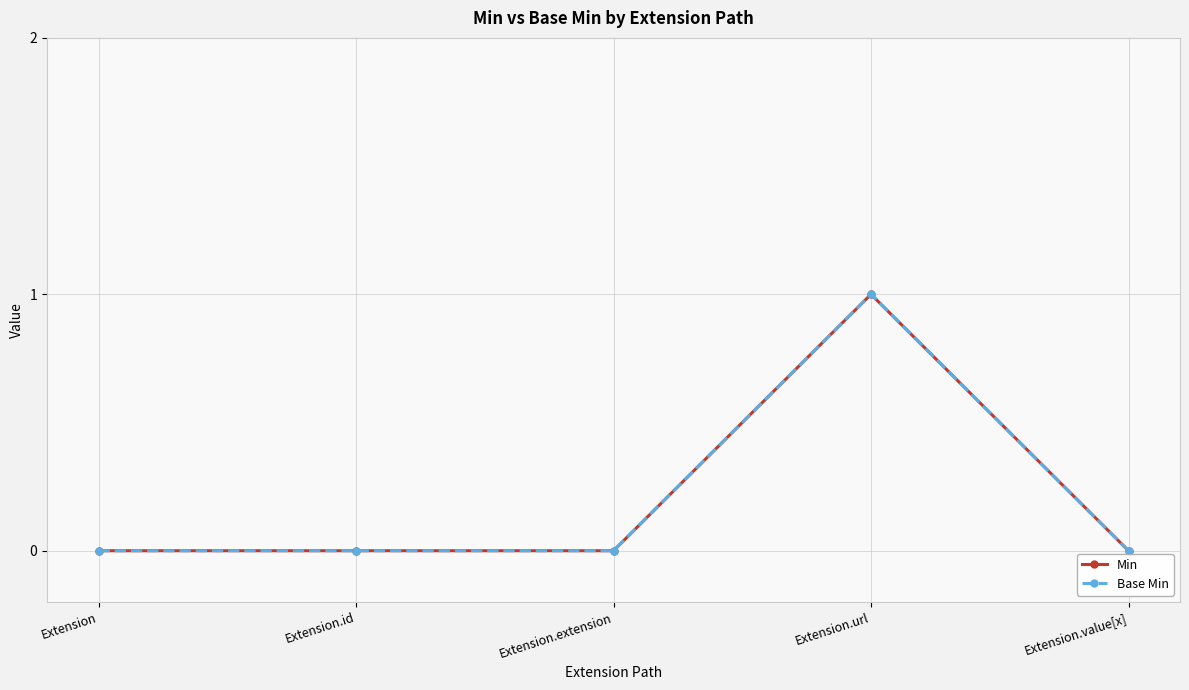

List the labels in order of Min value, smallest first.

Extension, Extension.id, Extension.extension, Extension.value[x], Extension.url